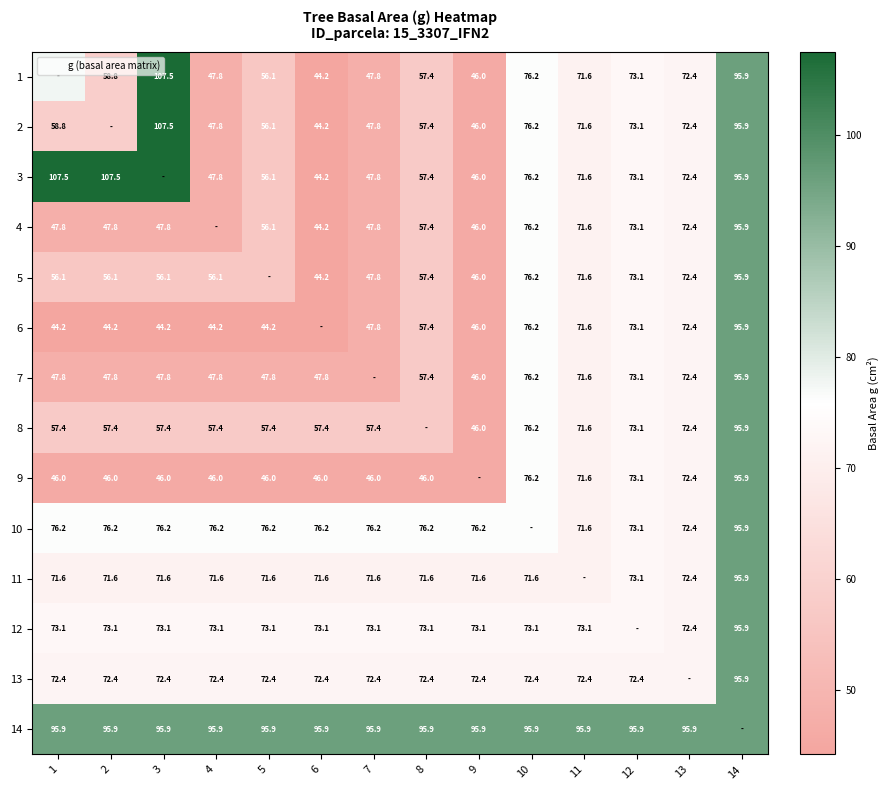

Between 3 and 14, which is larger?

3